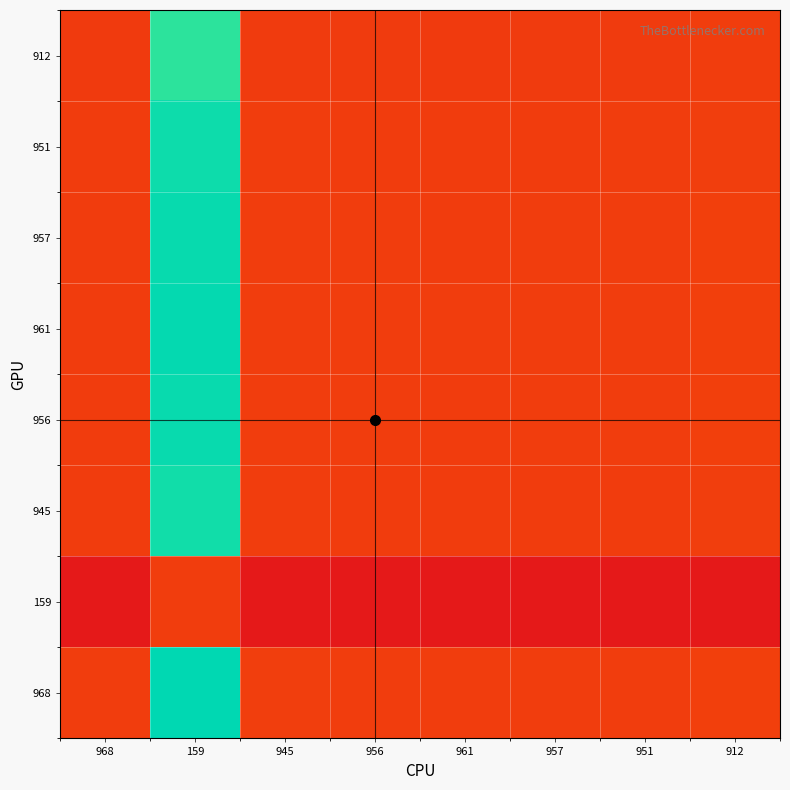

How many series are shown in this chart?

8